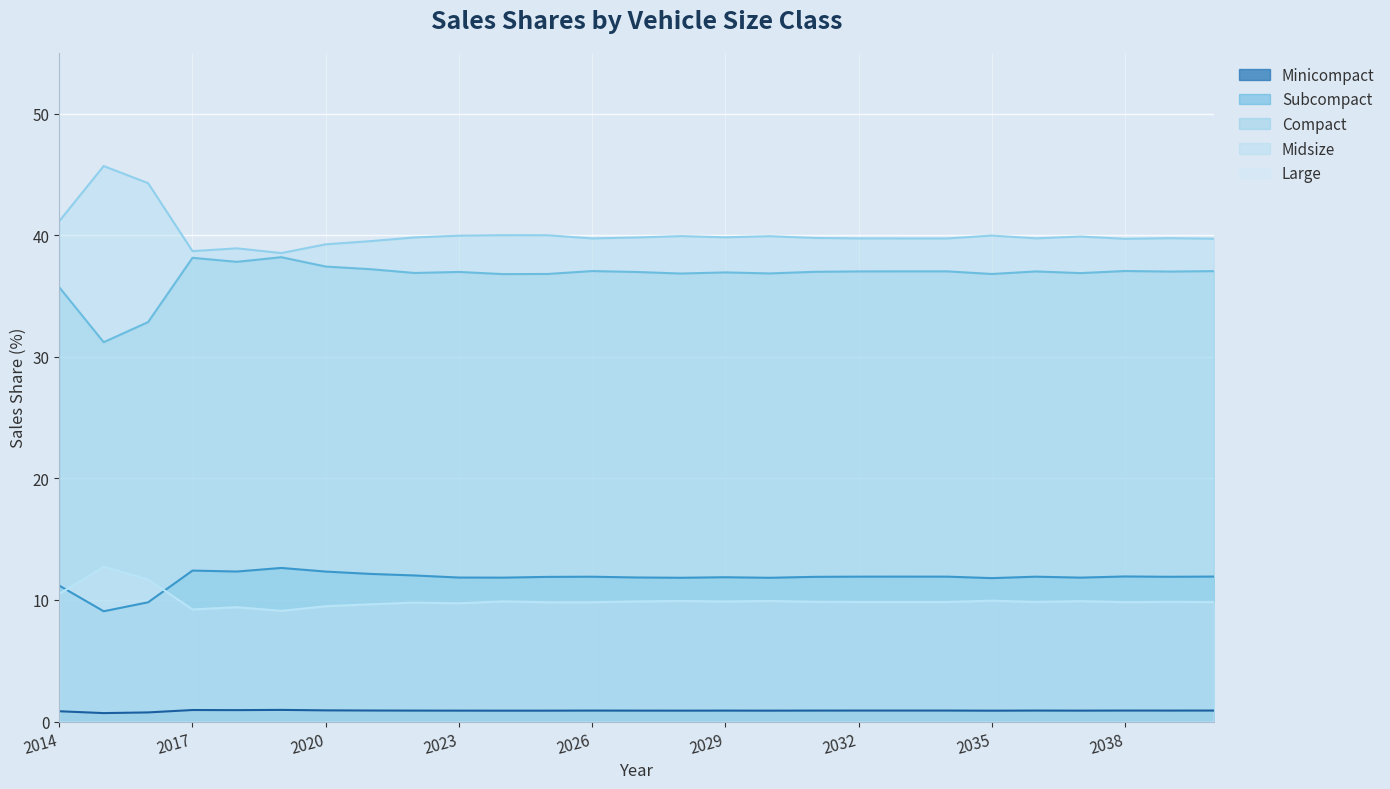

True or false: Midsize and Subcompact cross at least once.

False